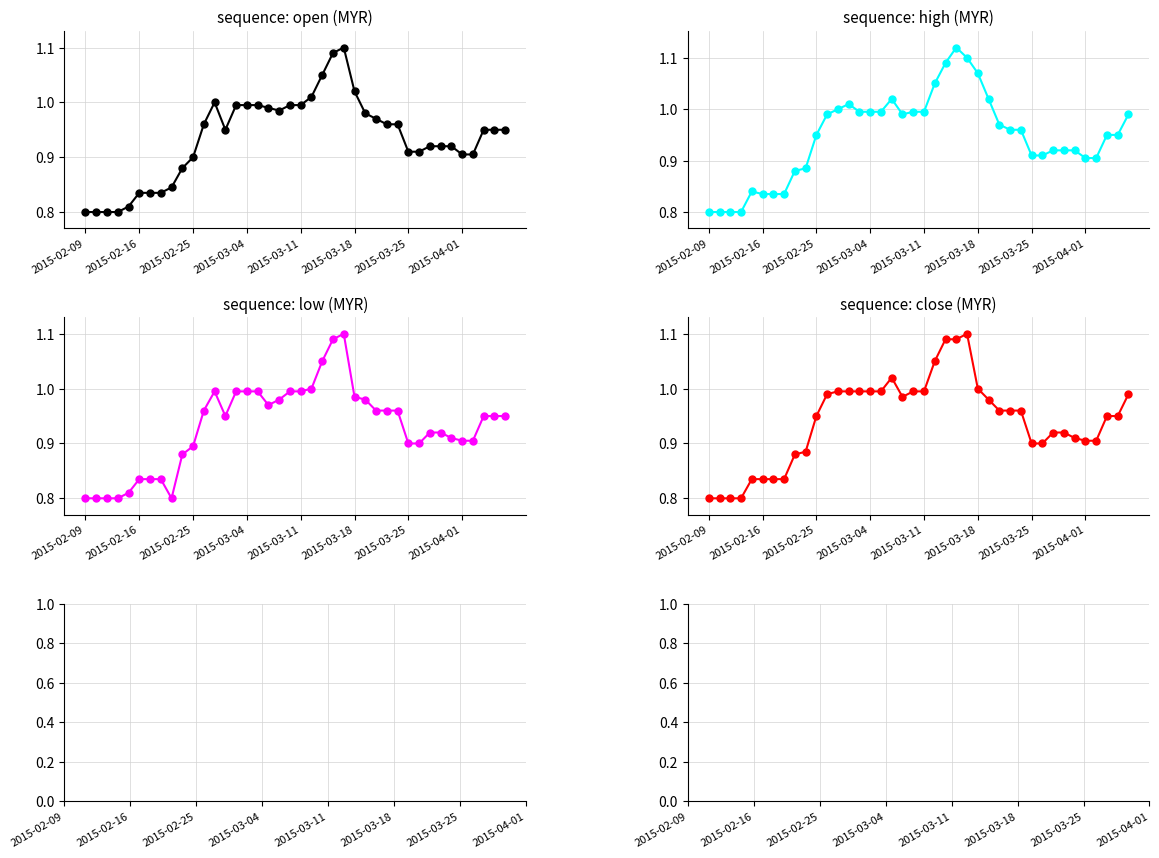

What is the highest value of the open series?

1.1